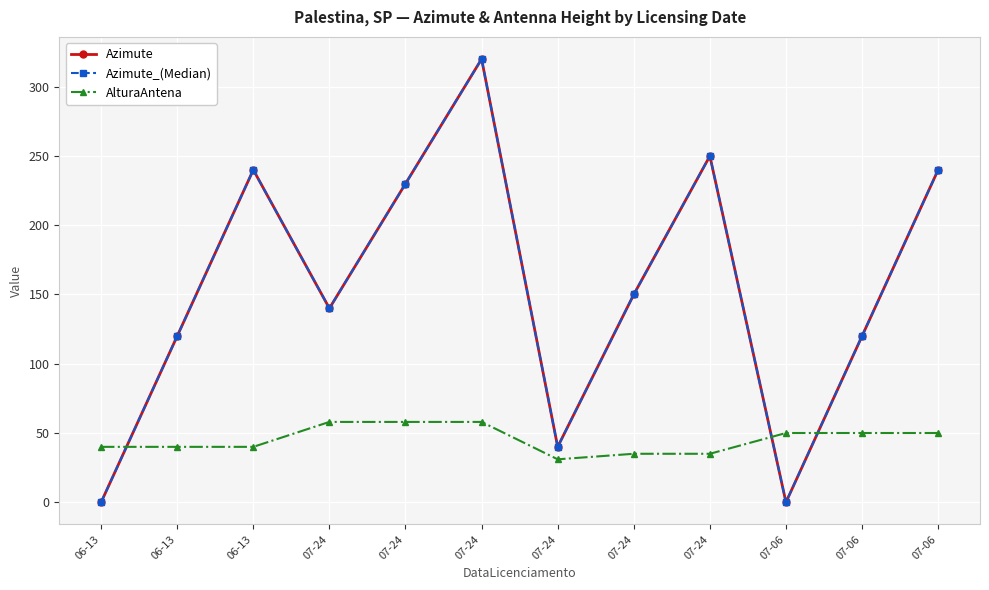

Is this an area chart (filled region under the line)?

No